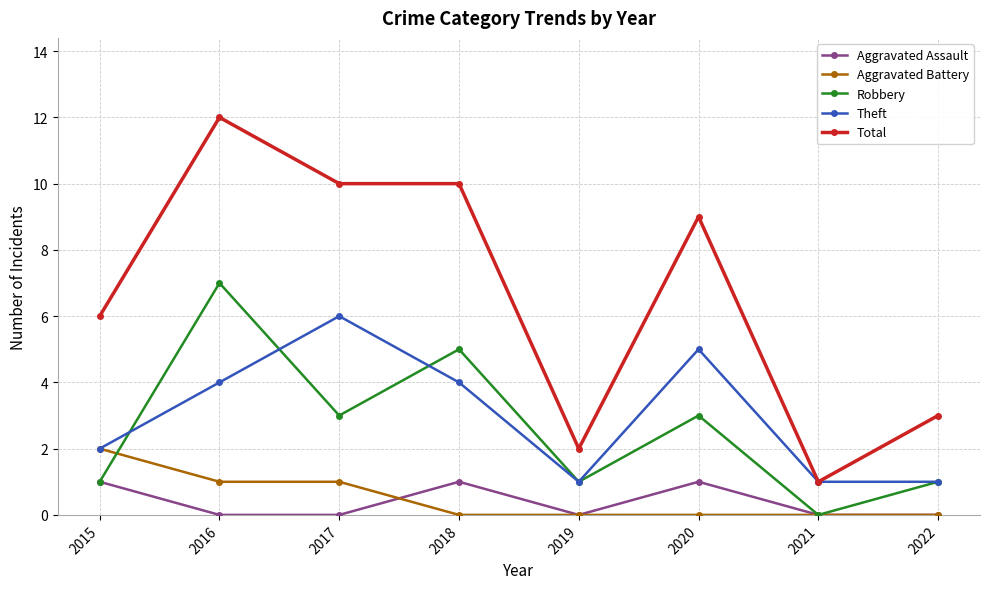

What is the sum of the Robbery values at 2021 and 2016?

7